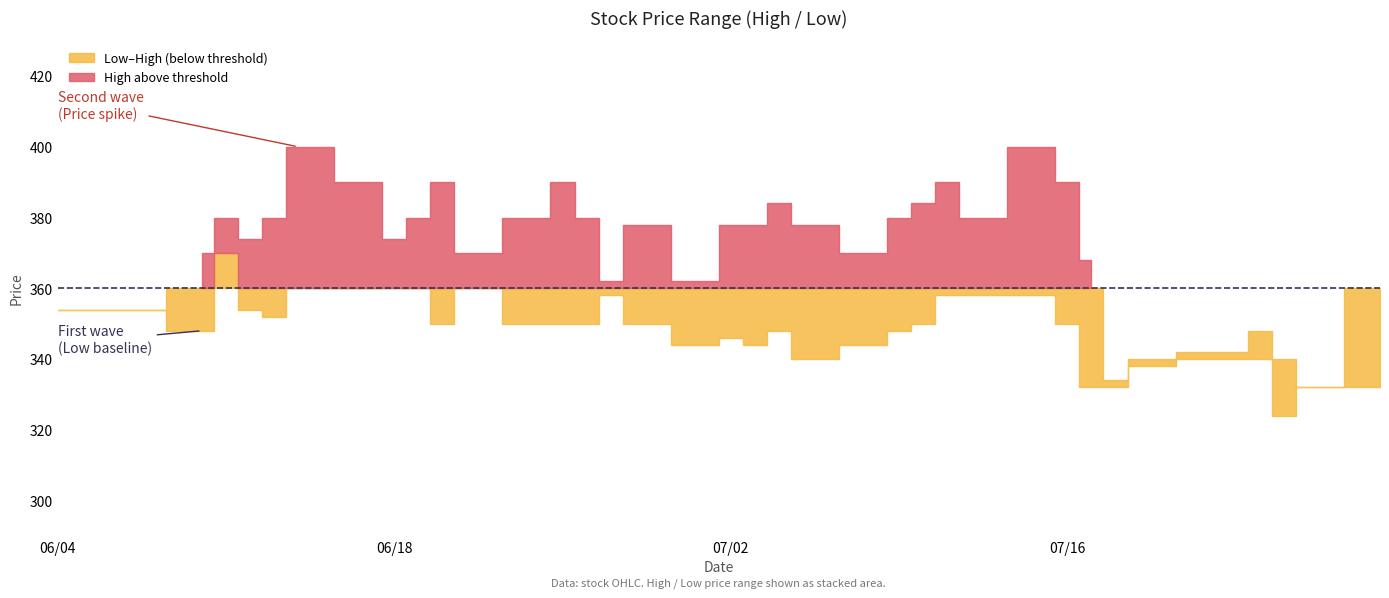

Which series has the largest total across all categories?

High